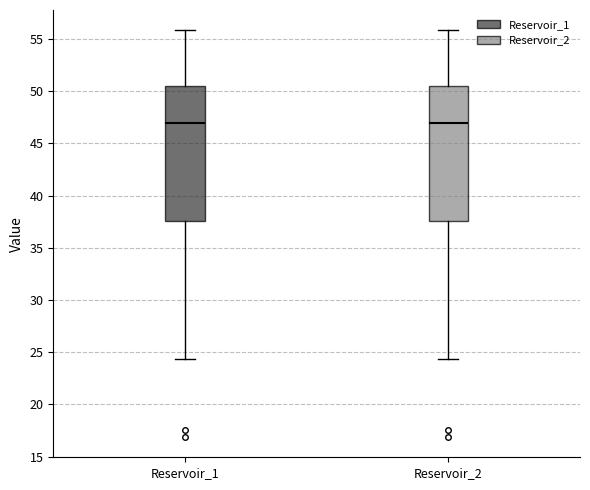

Reading left to right, read every box against the y-axis: the position of its median line, the range the box covers, and the ends of its whiskers. The values are not printed on the chart, so give them approximately, as read against the axis.

Reservoir_1: median 47.0, box 37.5 to 50.5, whiskers 24.5 to 56.0
Reservoir_2: median 47.0, box 37.5 to 50.5, whiskers 24.5 to 56.0